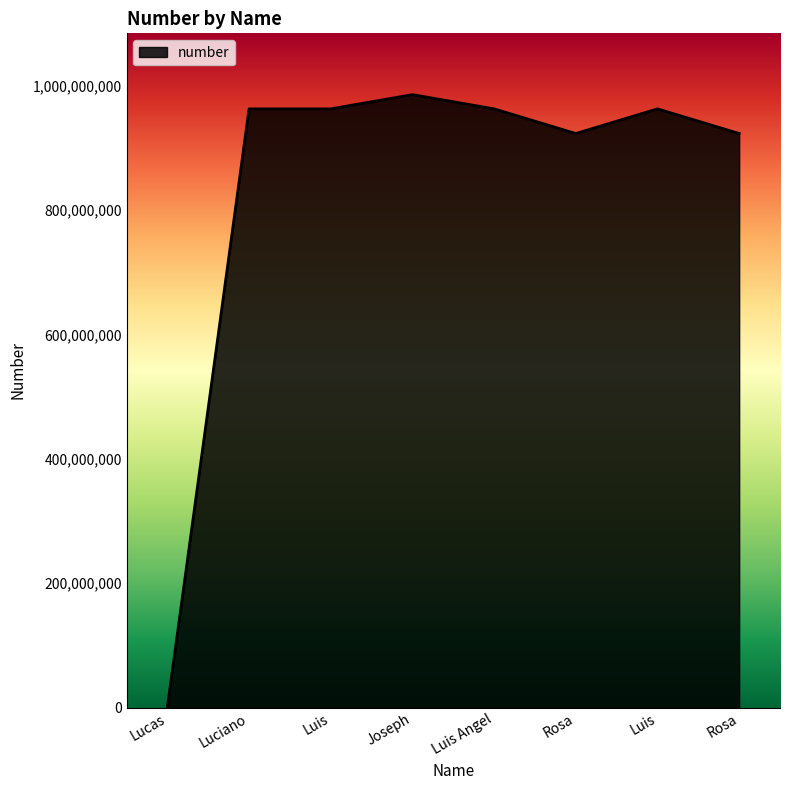

What is the difference between the maximum and minimum values?

984613073